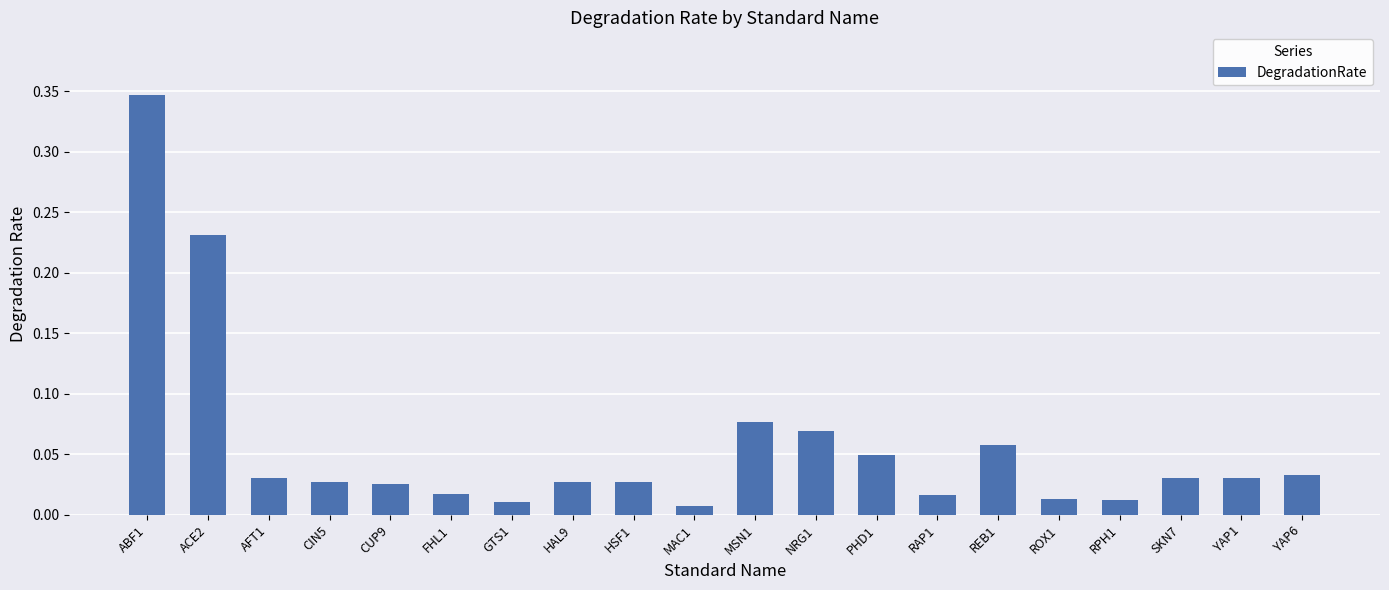

Between FHL1 and YAP6, which is larger?

YAP6